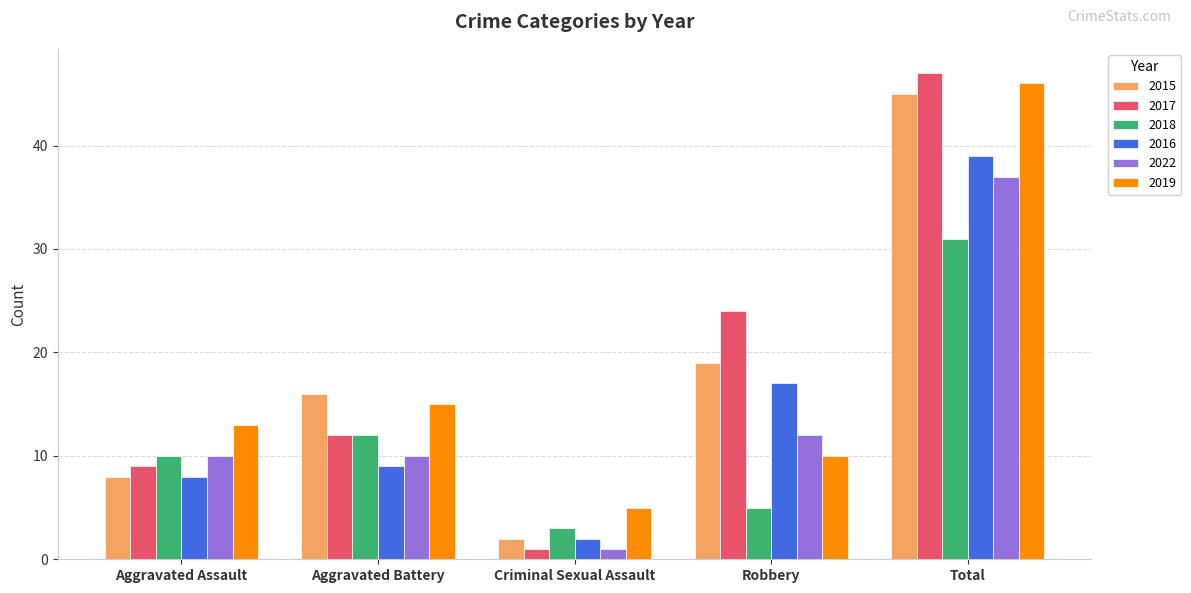

Which series has the largest total across all categories?

2017